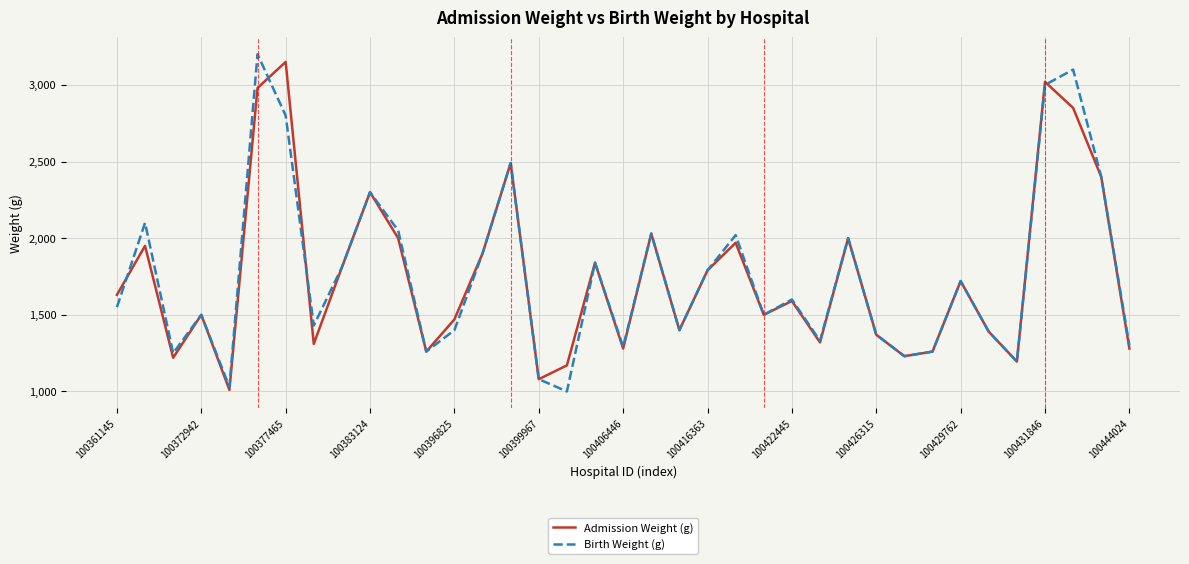

What is the lowest value of the Birth Weight (g) series?

1000